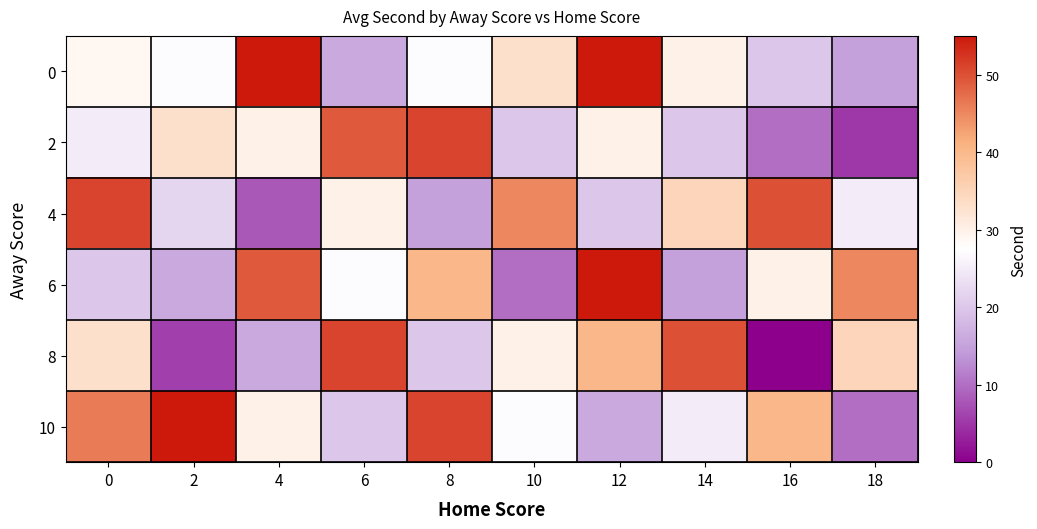

What is the spread (max minus min) of values at 10?

35